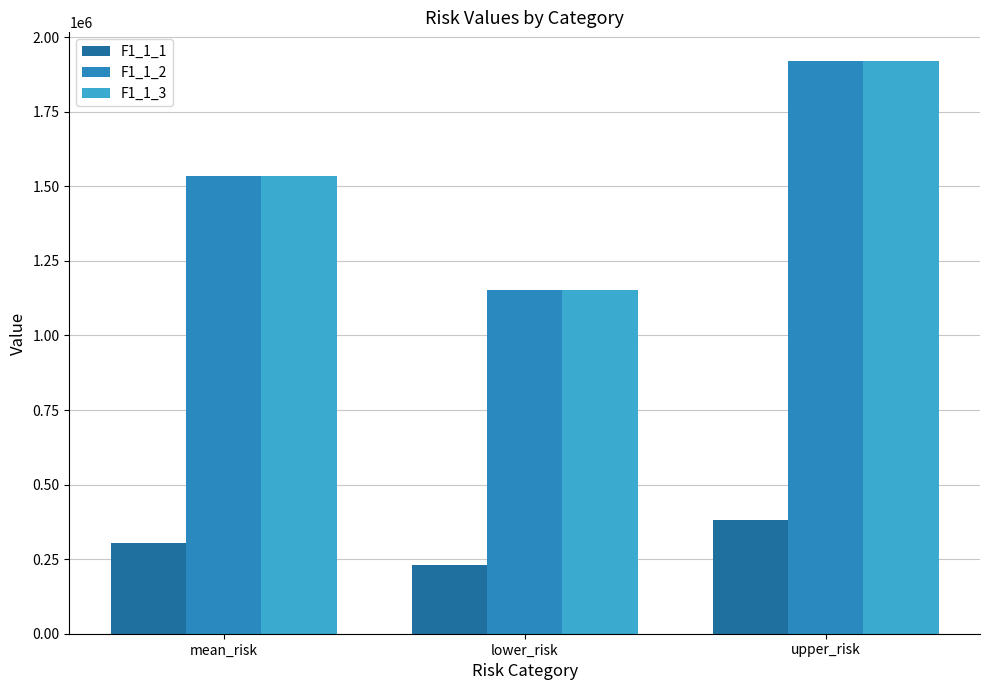

How many groups of bars are there?

3